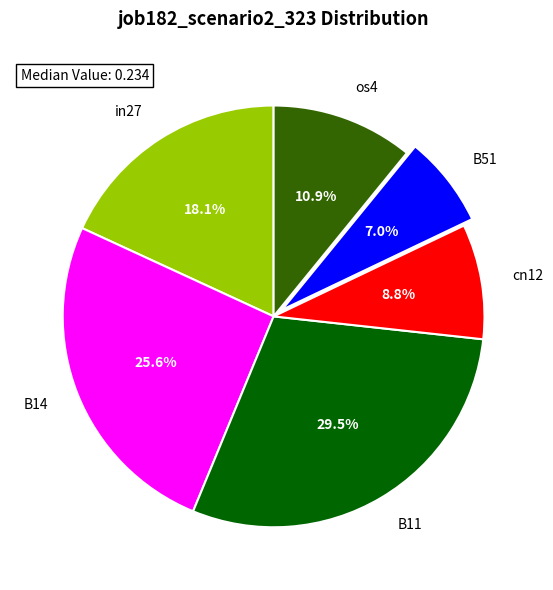

Does cn12 account for over 50% of the chart?

No